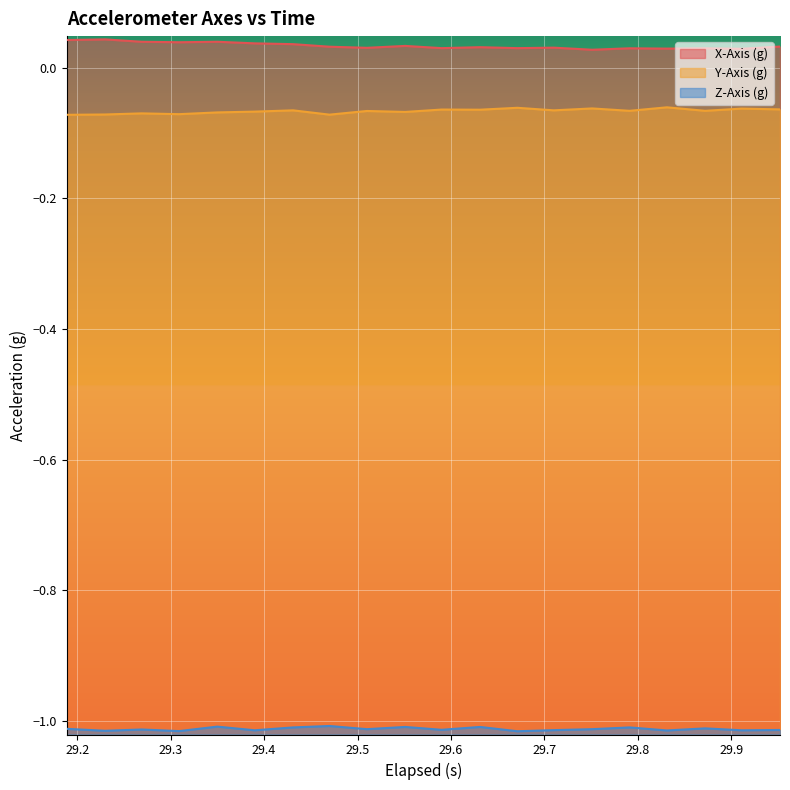

True or false: X-Axis (g) and Z-Axis (g) cross at least once.

False